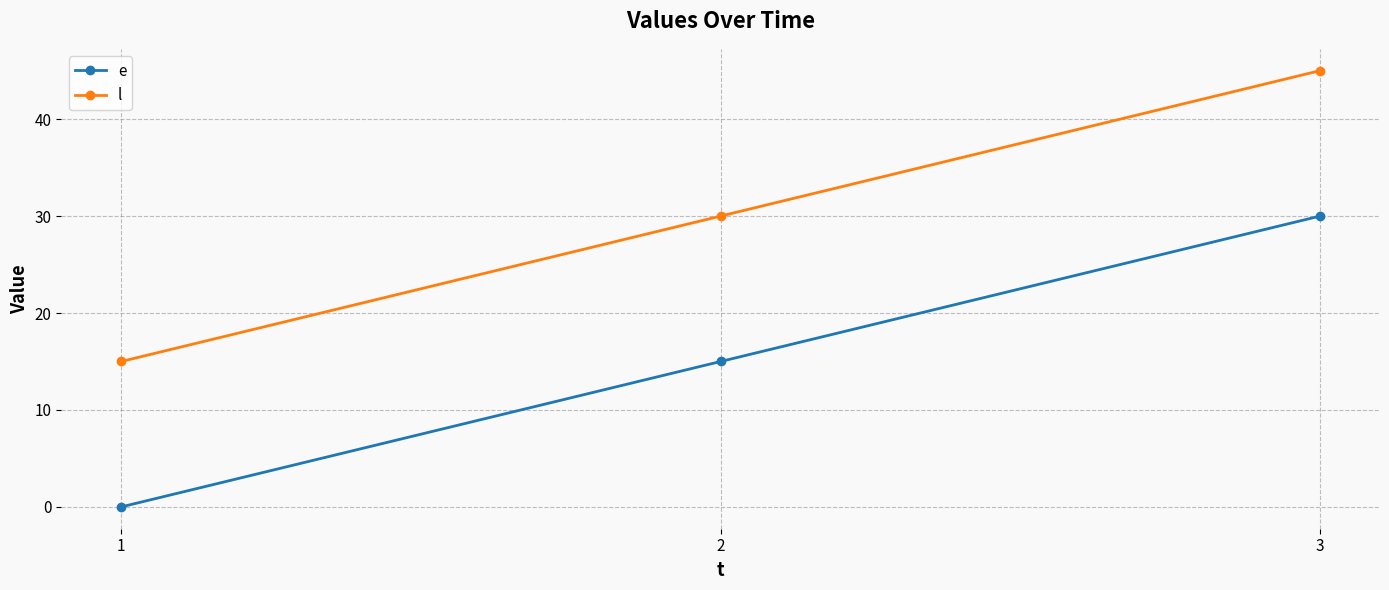

What are all the series names shown in the legend?

e, l